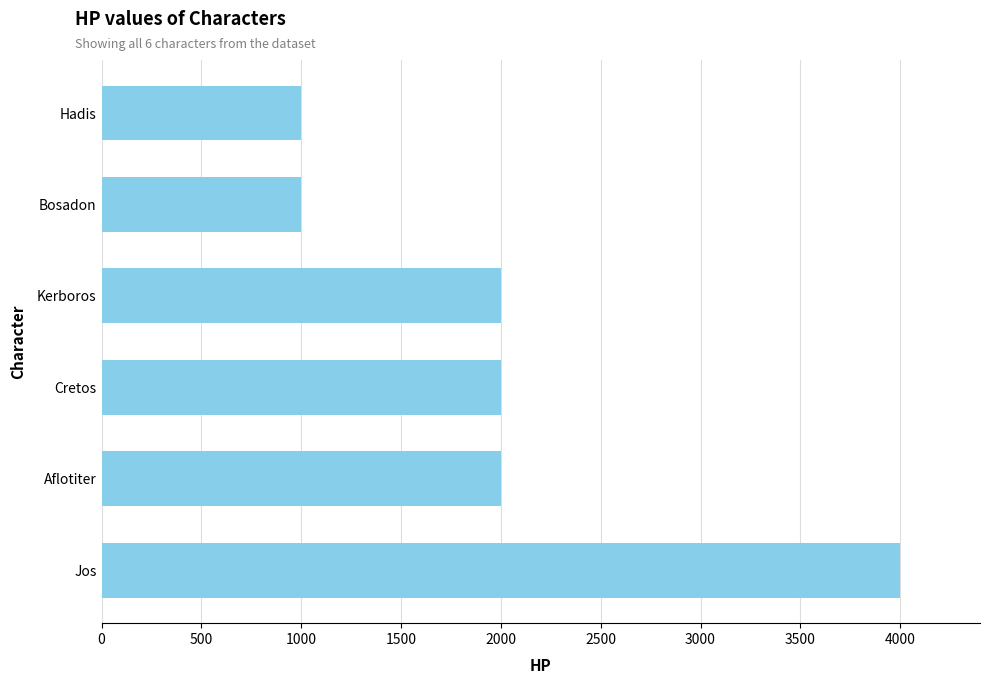

Reading bottom to top, transcribe all the data shown in this chart.

Jos=4000	Aflotiter=2000	Cretos=2000	Kerboros=2000	Bosadon=1000	Hadis=1000